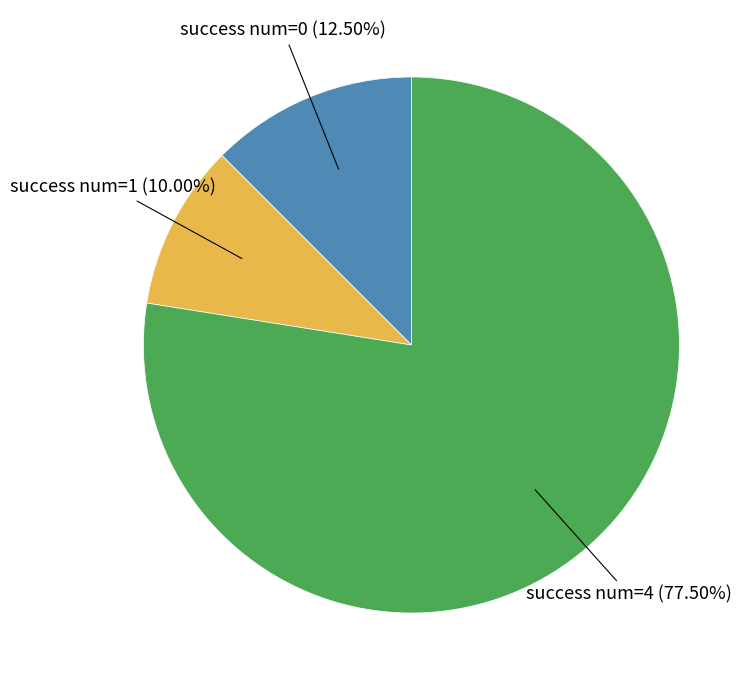

Does any single category account for the majority?

Yes